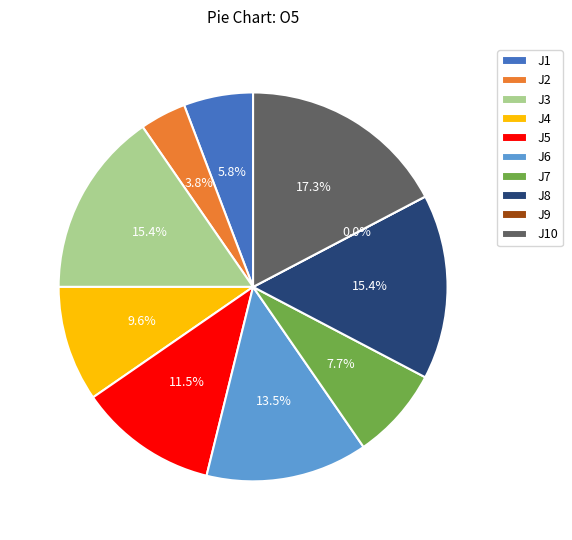

Is it true that J8 is 15% of the pie?

True